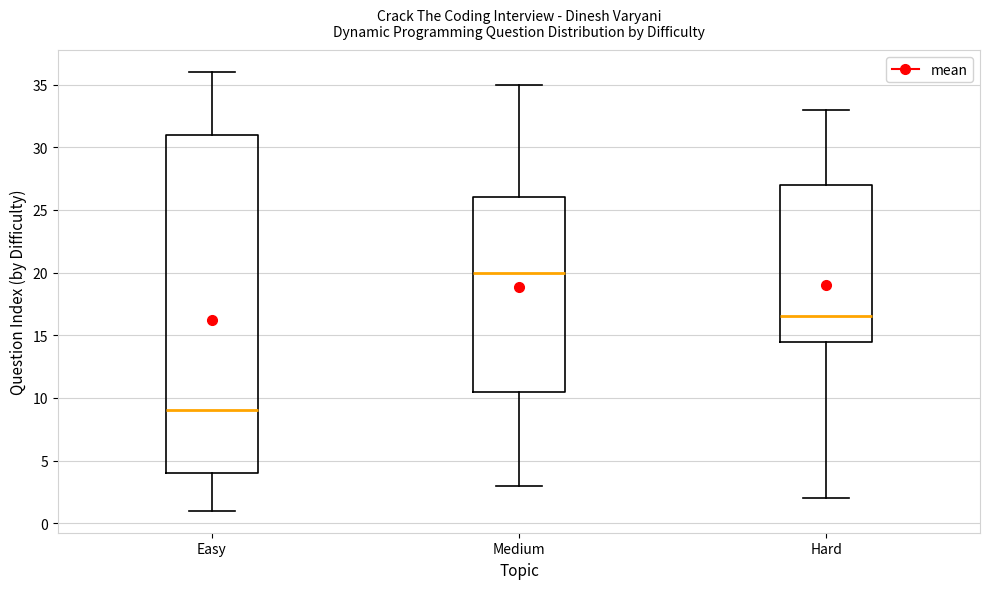

Comparing the boxes themselves (not the whiskers), which one is the tallest?

Easy